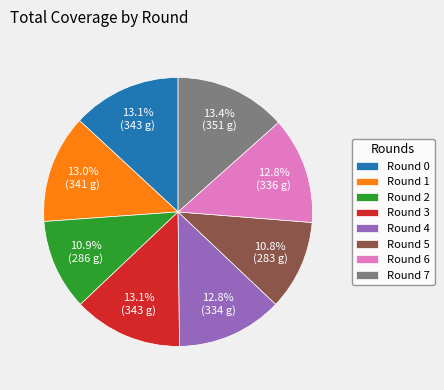

To the nearest percent, what portion does Round 2 represent?

11%